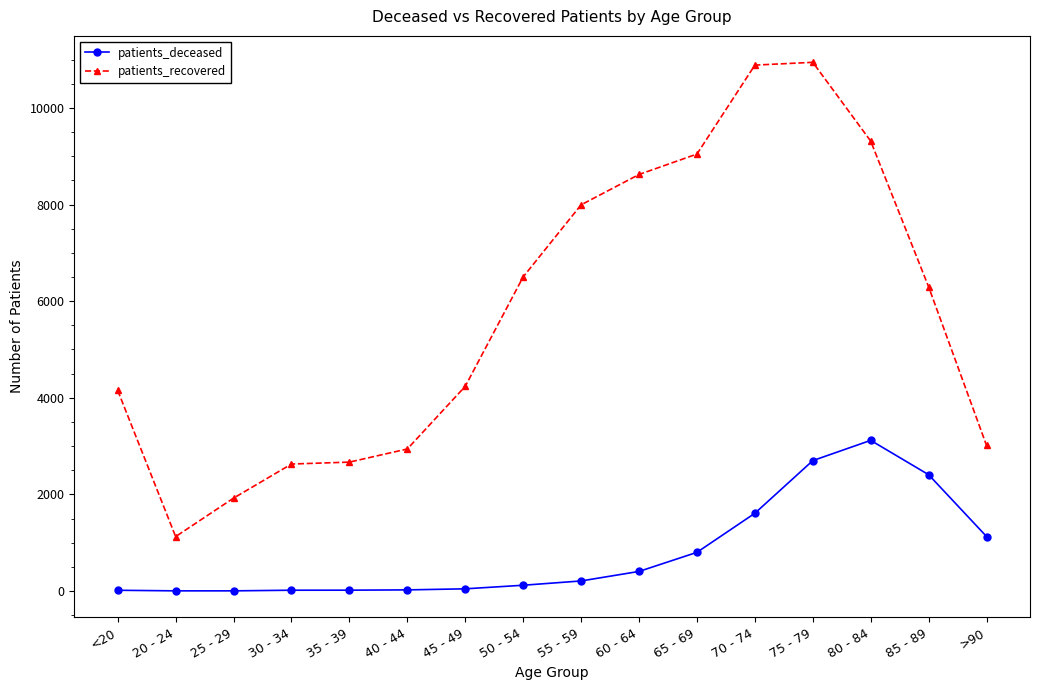

Rank the series by their maximum value, from lowest to highest.

patients_deceased, patients_recovered